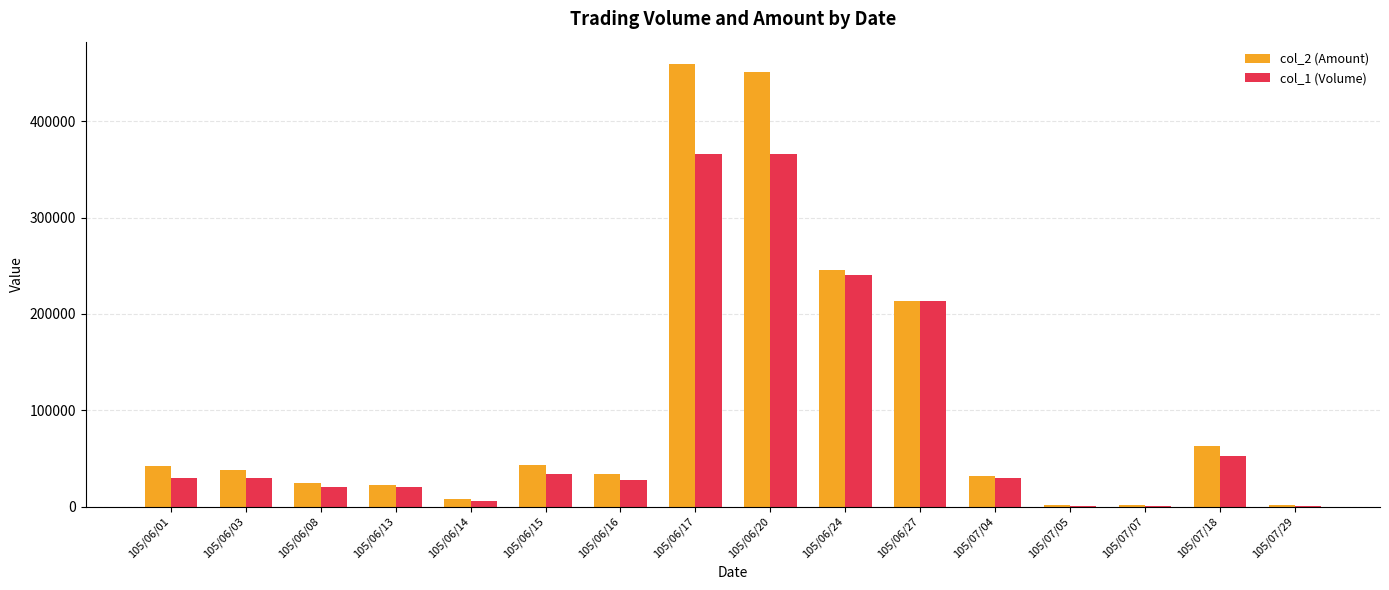

What is the greatest value displayed?

459870